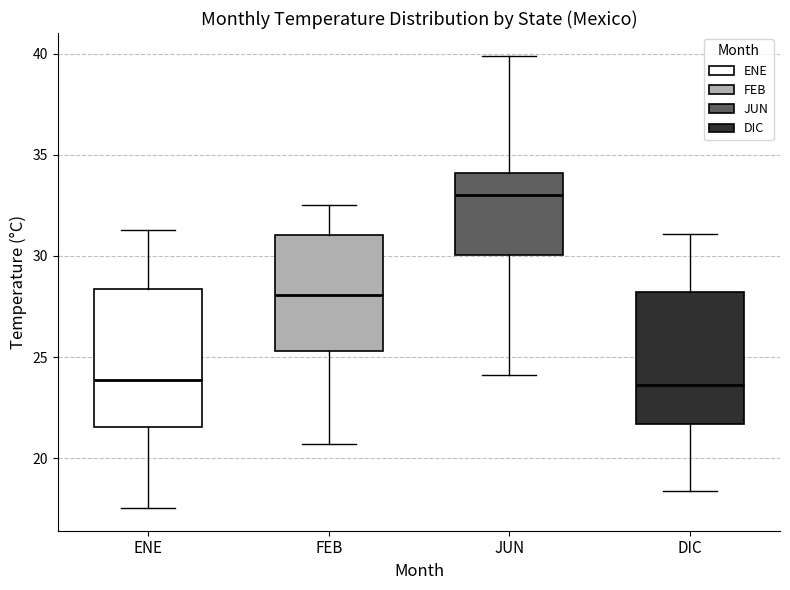

Reading left to right, read every box against the y-axis: the position of its median line, the range the box covers, and the ends of its whiskers. The values are not printed on the chart, so give them approximately, as read against the axis.

ENE: median 24.0, box 21.5 to 28.5, whiskers 17.5 to 31.5
FEB: median 28.0, box 25.5 to 31.0, whiskers 20.5 to 32.5
JUN: median 33.0, box 30.0 to 34.0, whiskers 24.0 to 40.0
DIC: median 23.5, box 21.5 to 28.0, whiskers 18.5 to 31.0